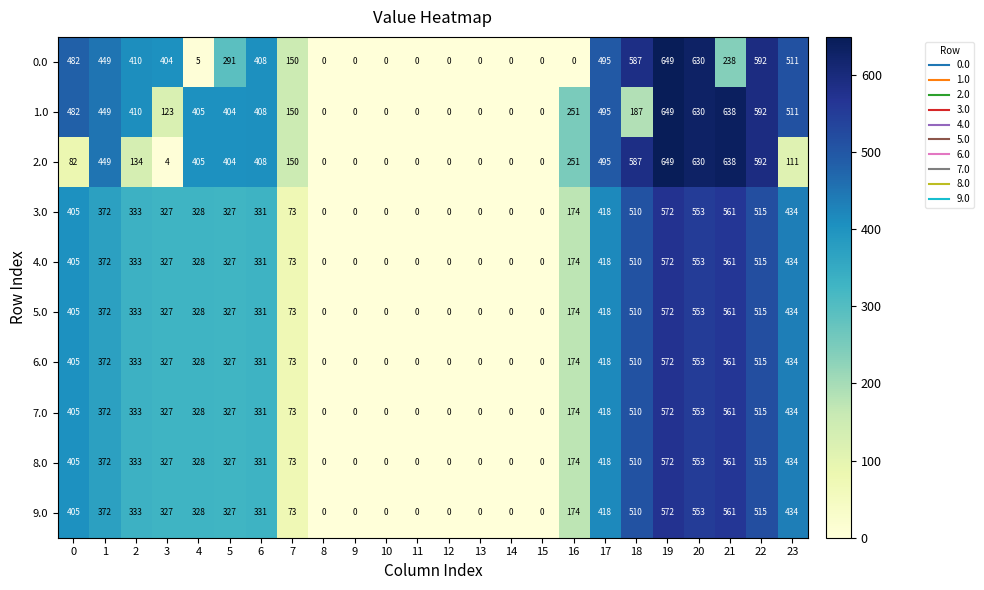

Which category has the highest value across all series?

19